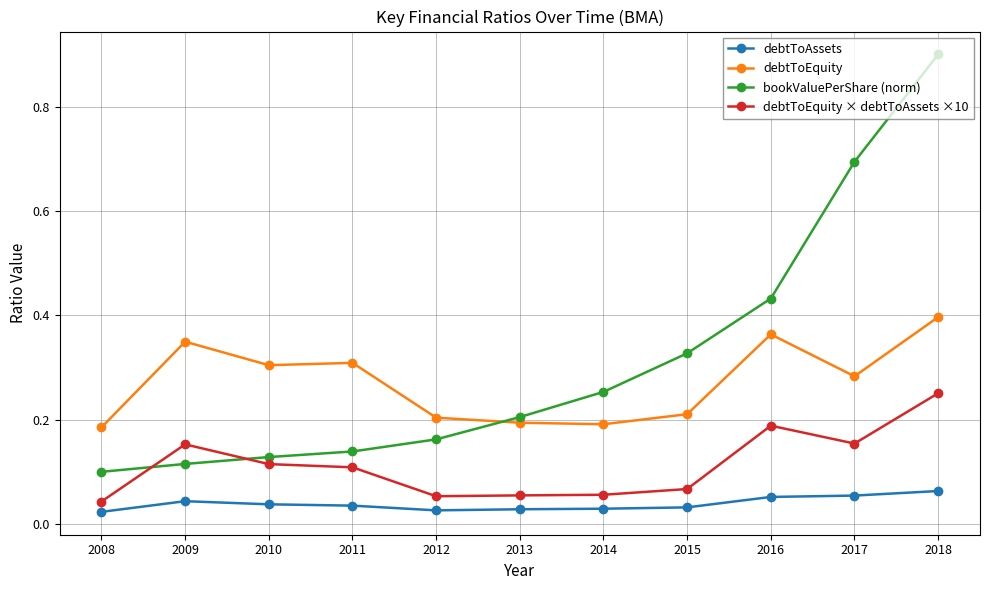

Is the value of debtToEquity at 2012 greater than the value of debtToEquity × debtToAssets ×10 at 2014?

Yes